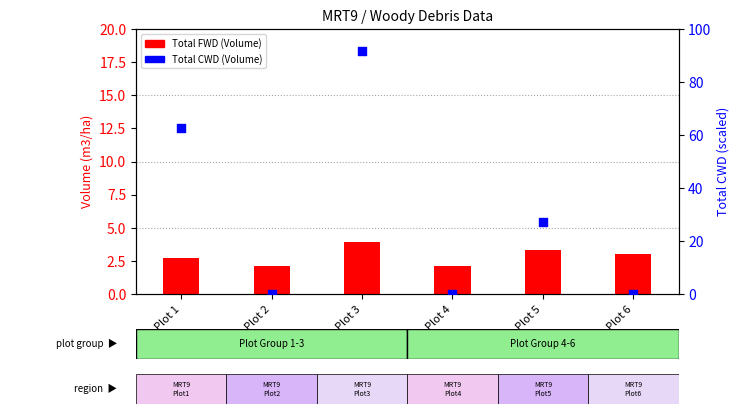

At how many categories does at least one series exceed 79?

1